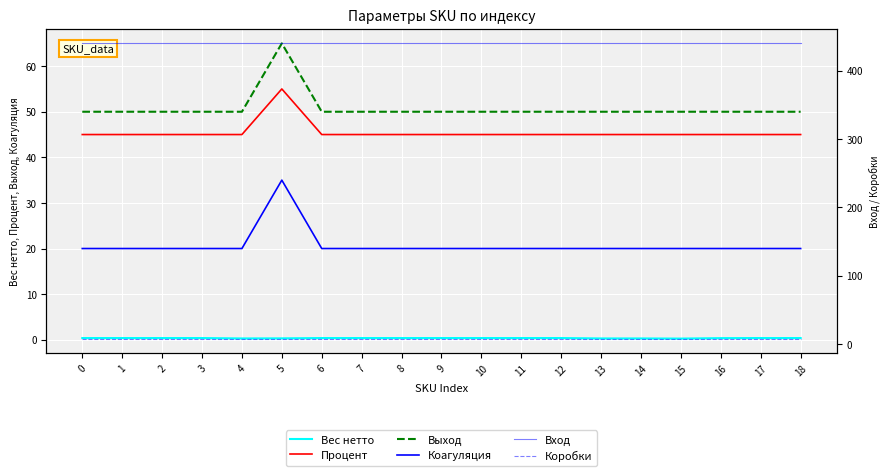

True or false: Выход and Коробки intersect in this chart.

False